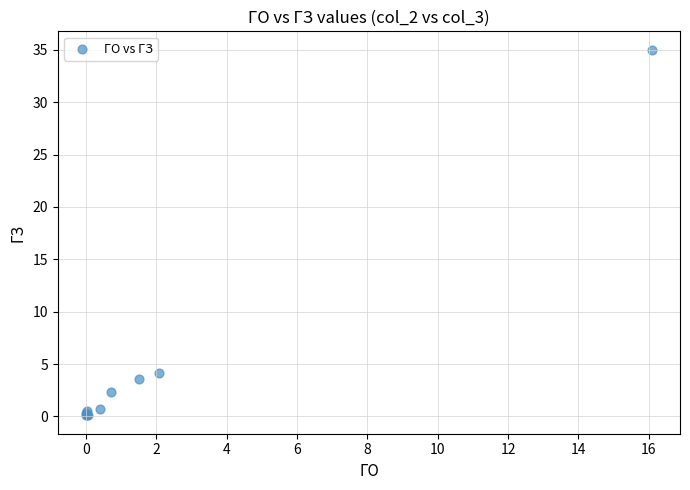

What Y value in the scatter plot is closest to 17?

4.1